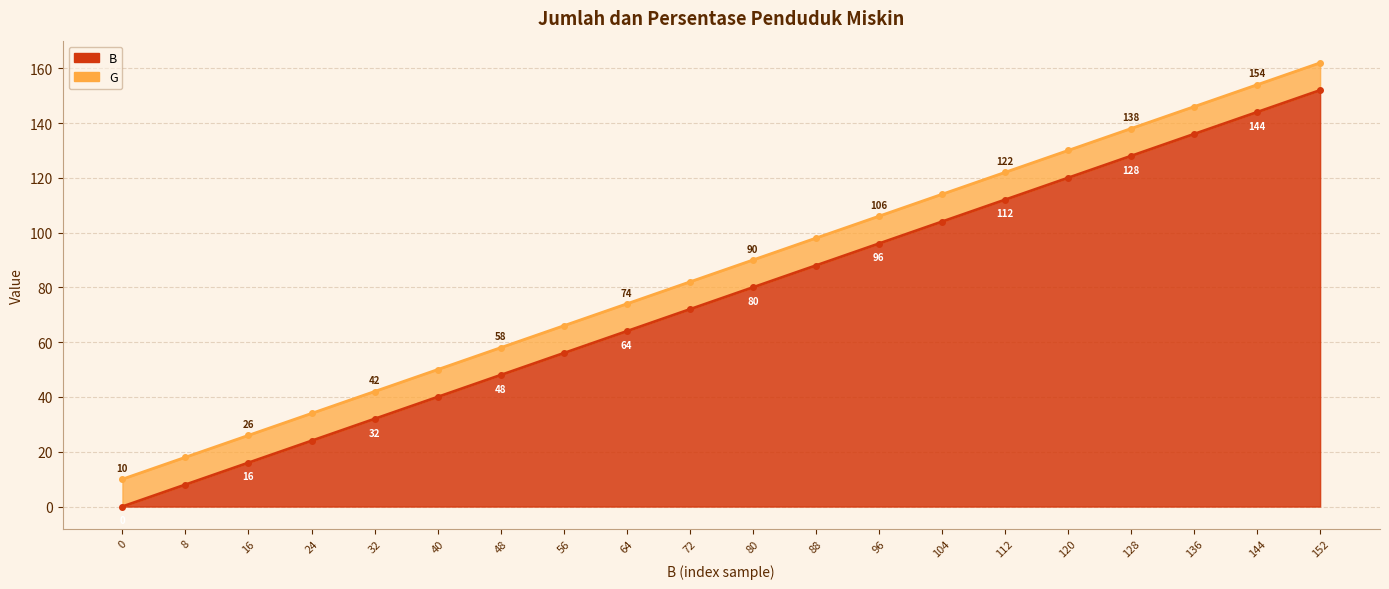

Reading left to right, extract all data points from this chart.

0	8	16	24	32	40	48	56	64	72	80	88	96	104	112	120	128	136	144	152